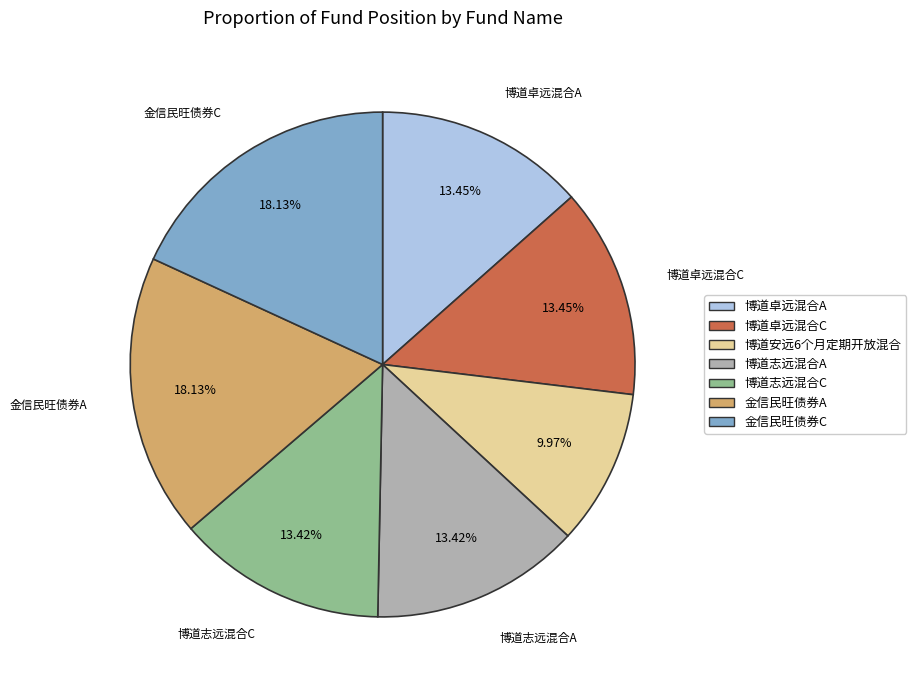

What percentage is NOT represented by 博道卓远混合C?

86.5%